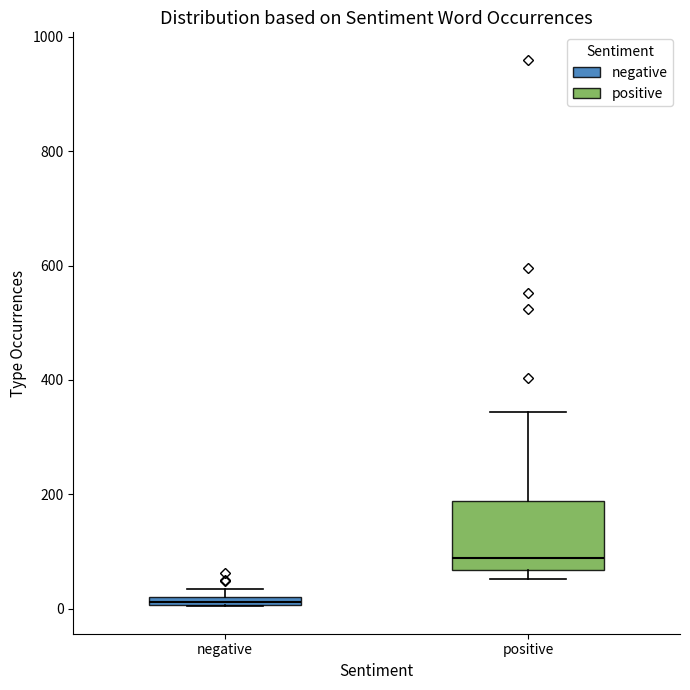

Which box's median line is the lowest?

negative